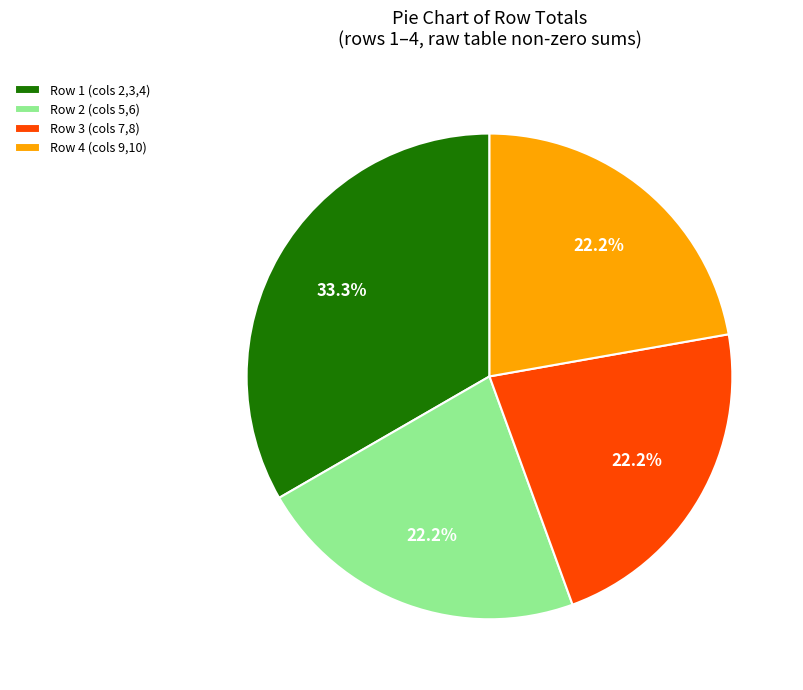

Is Row 4 (cols 9,10) the majority of the pie?

No